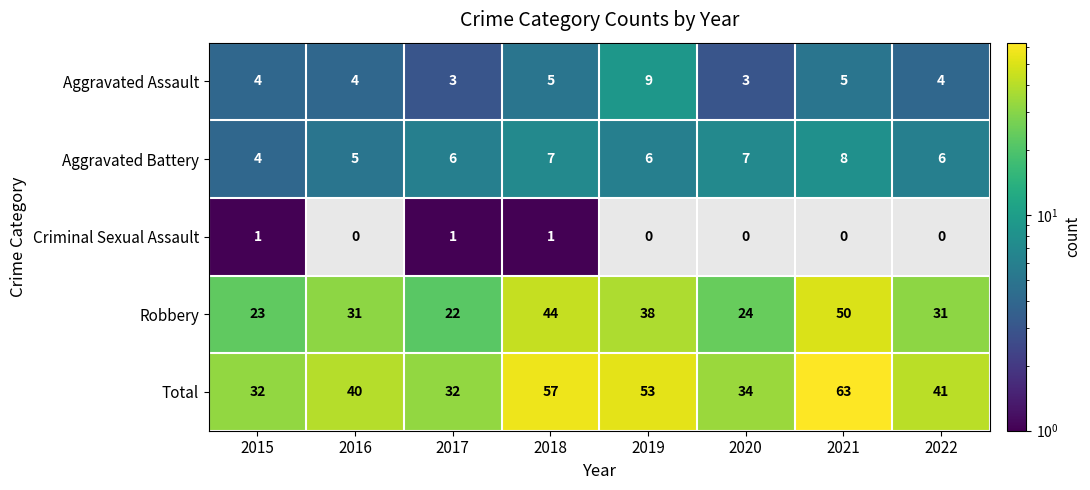

What is the approximate value of Aggravated Assault at 2022?

4